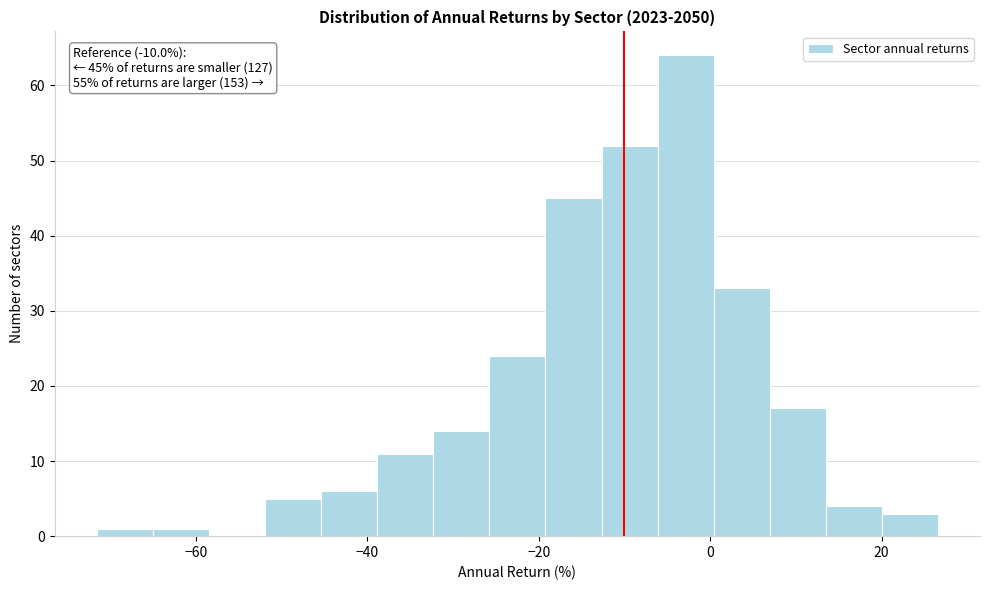

Read against the x-axis, roughly where is the centre of the tallest bar?

-2